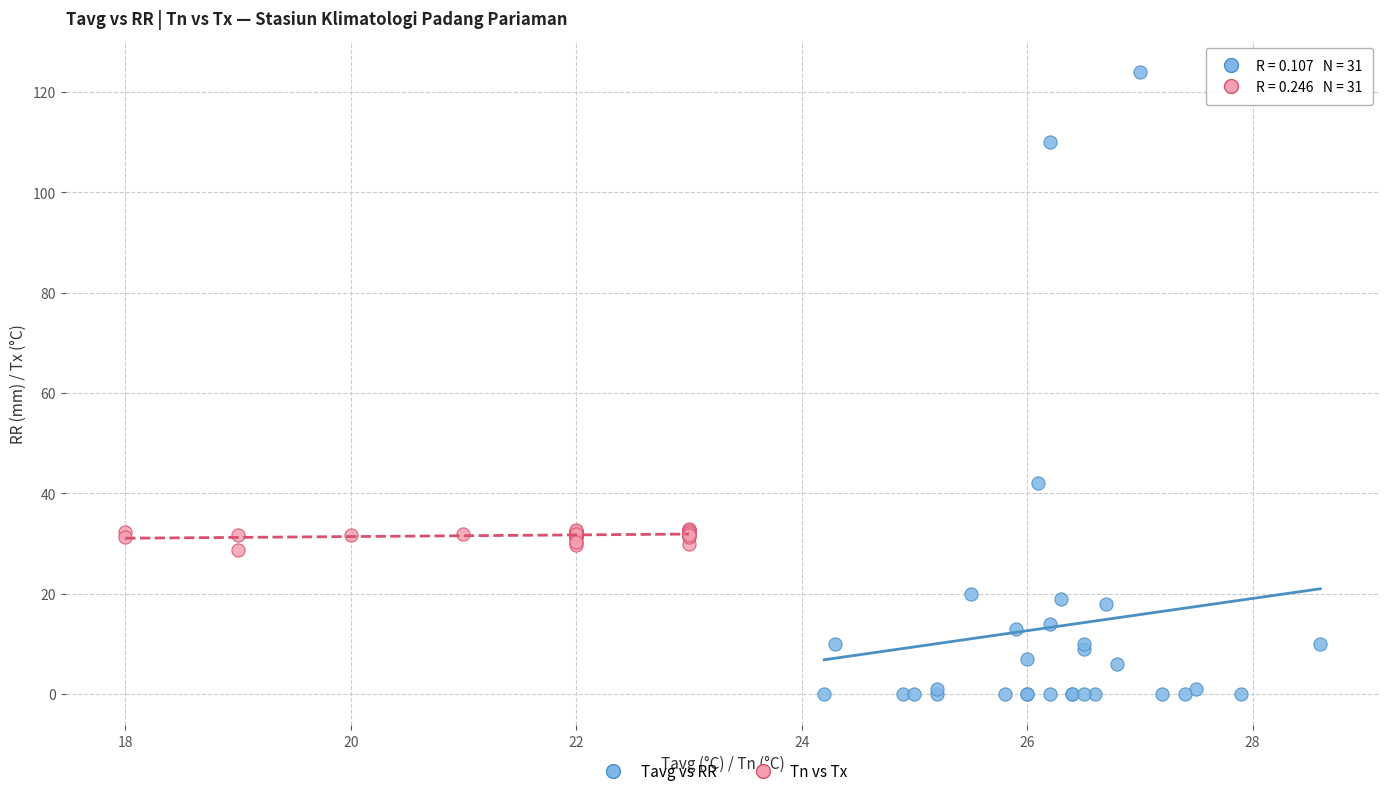

Which series reaches the minimum Y coordinate?

Tavg vs RR